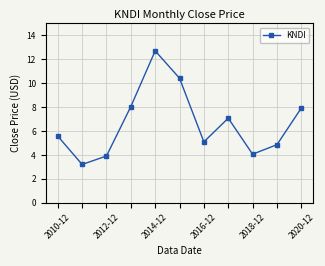

True or false: the data has more than 2 interior local peaks.

False